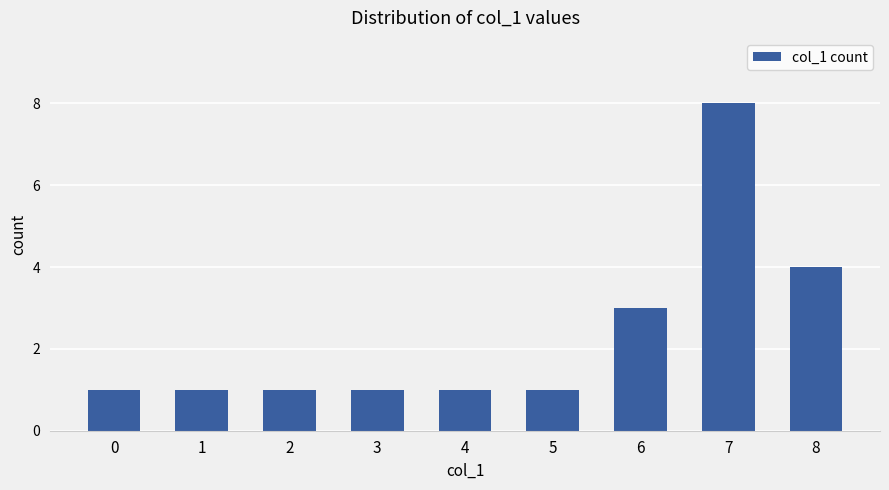

Reading left to right, transcribe all the data shown in this chart.

0=1	1=1	2=1	3=1	4=1	5=1	6=3	7=8	8=4